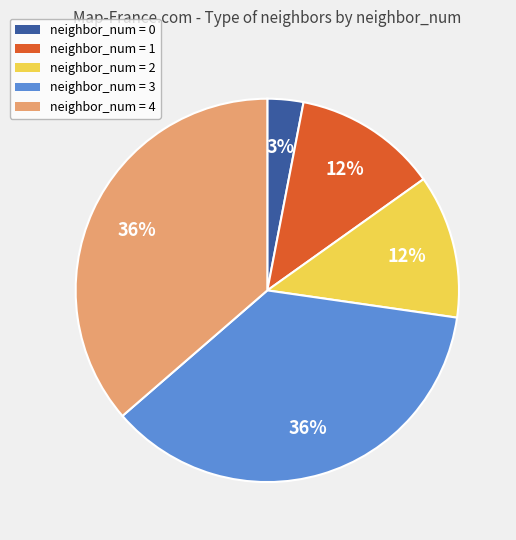

Do neighbor_num = 1 and neighbor_num = 0 together represent more than half of the pie?

No